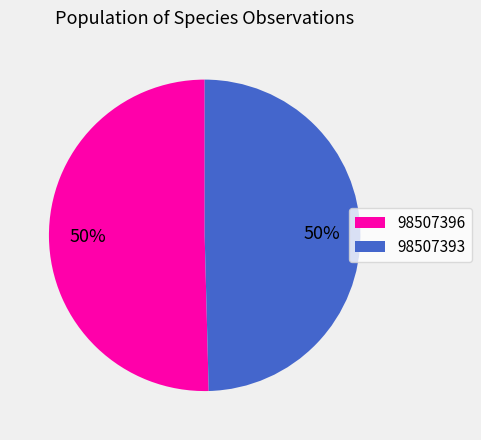

Which slice represents more than half of the pie?

98507396